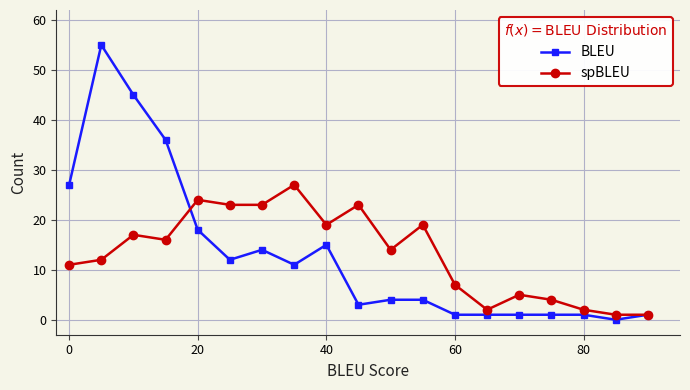

Reading left to right, extract all data points from this chart.

BLEU: 27	55	45	36	18	12	14	11	15	3	4	4	1	1	1	1	1	0	1
spBLEU: 11	12	17	16	24	23	23	27	19	23	14	19	7	2	5	4	2	1	1